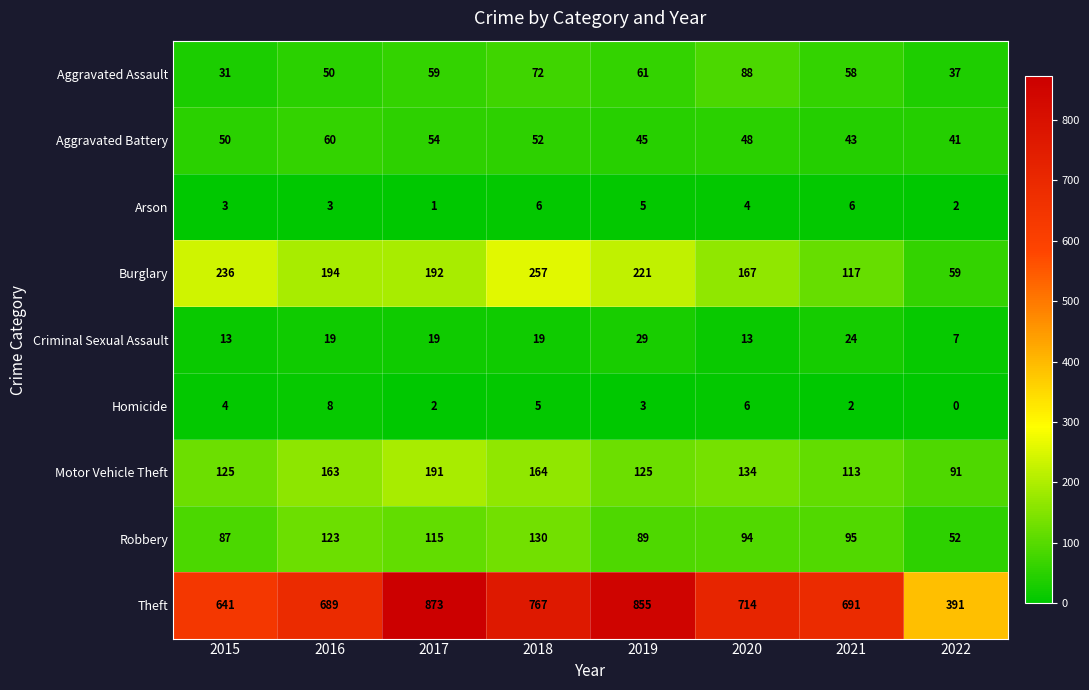

At how many categories does at least one series exceed 51?

8